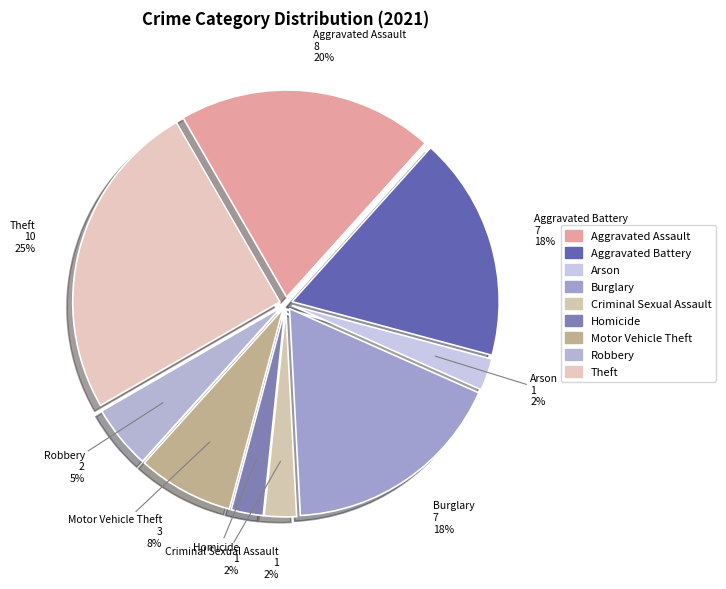

How much of the chart is everything except Arson?

97.5%